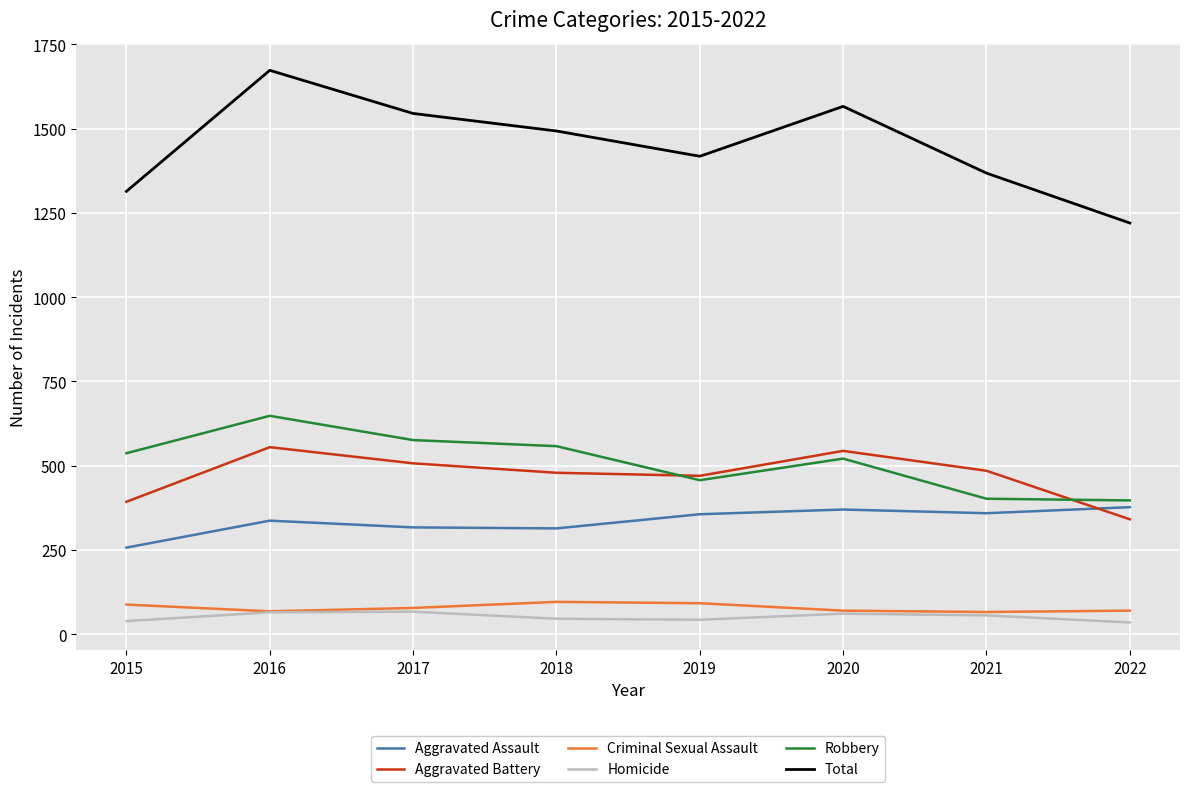

At which category does Aggravated Battery reach its first local peak?

2016